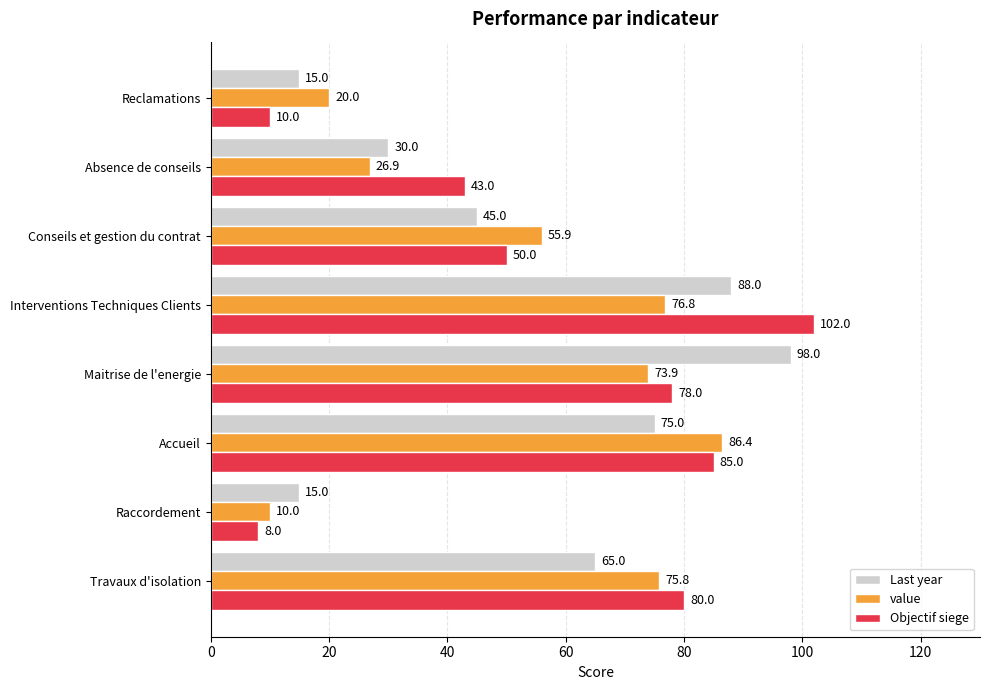

Count the number of data series in this chart.

3